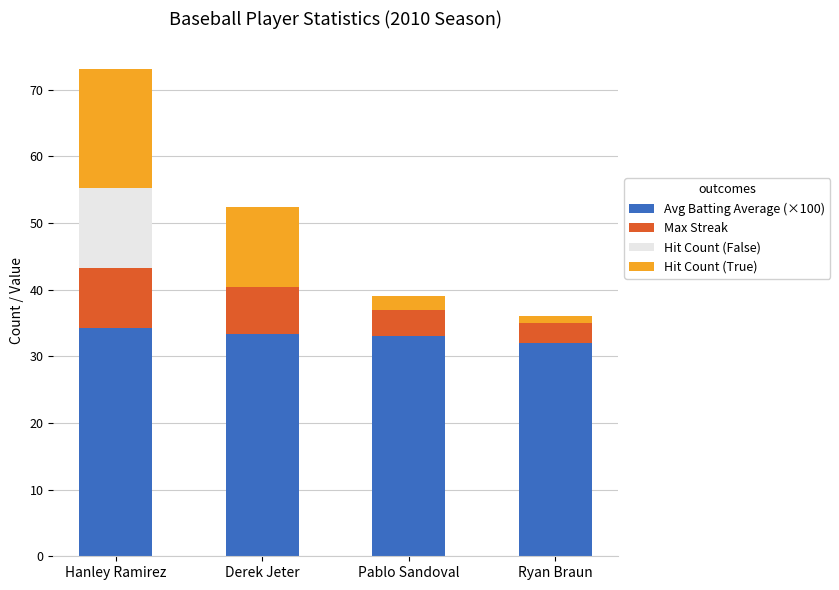

At which category is the sum across all series the highest?

Hanley Ramirez